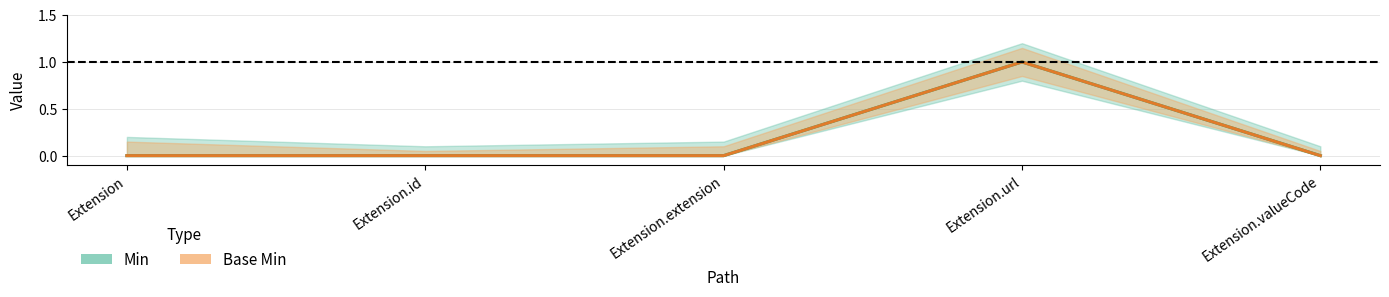

True or false: Base Min has more than 0 interior local peaks.

True